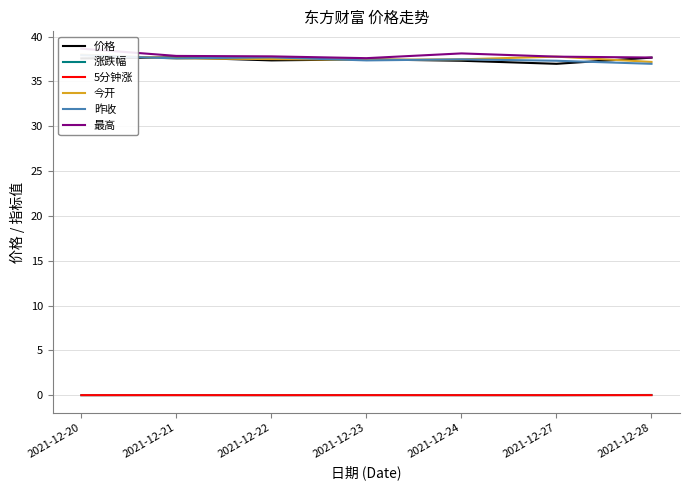

True or false: 今开 and 涨跌幅 cross at least once.

False